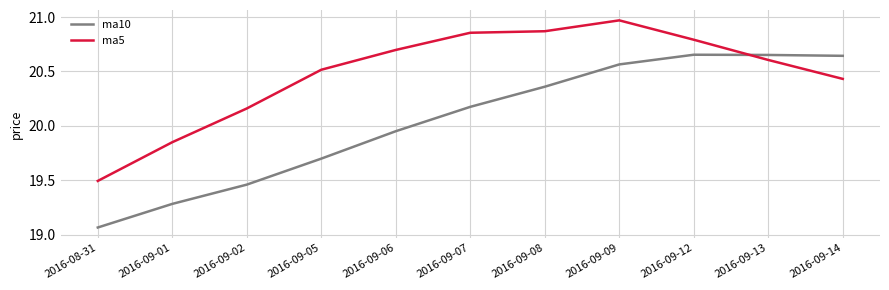

List the series in order of their peak value, lowest first.

ma10, ma5